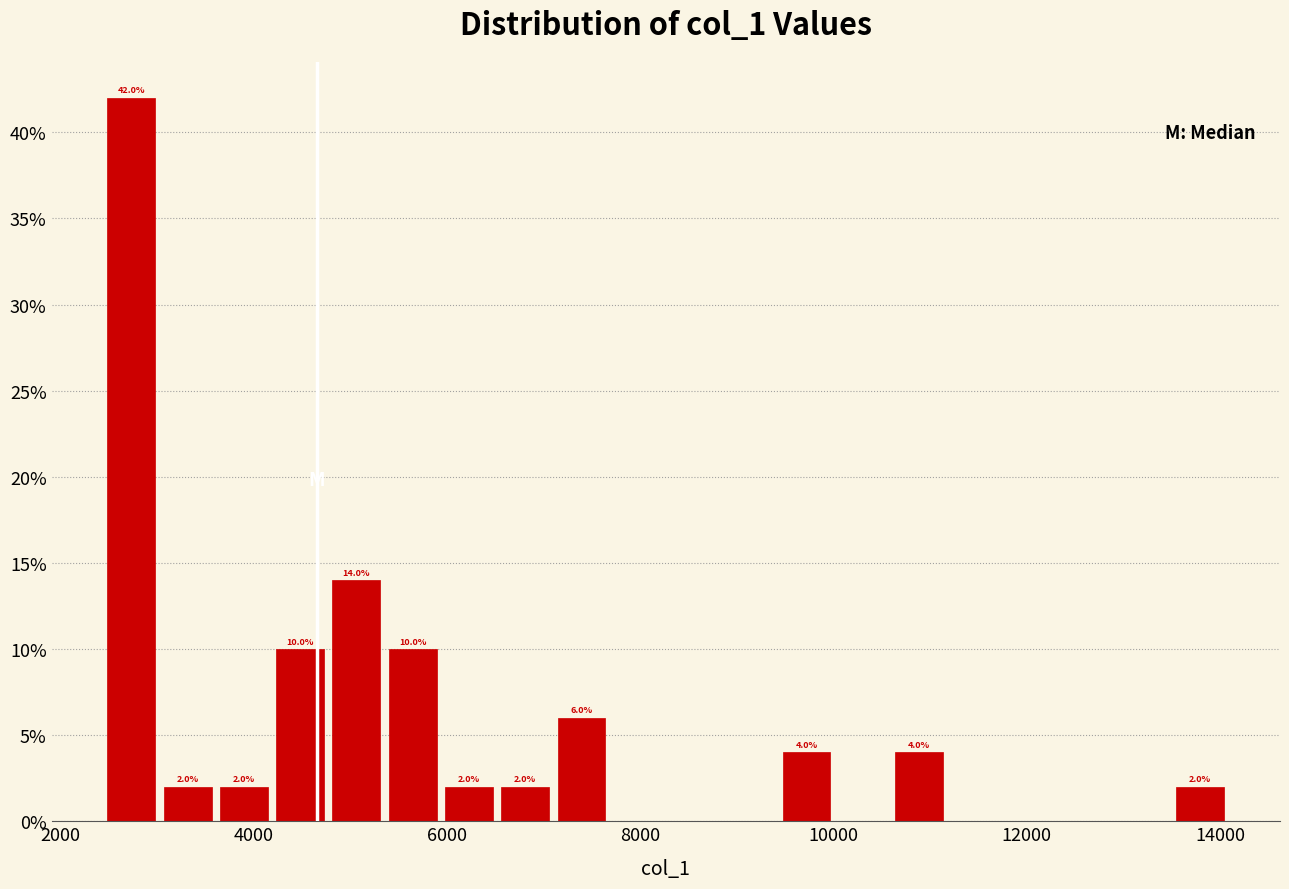

Around what value on the x-axis is the tallest bar? Give the approximate position of its centre, as read against the axis.

2800